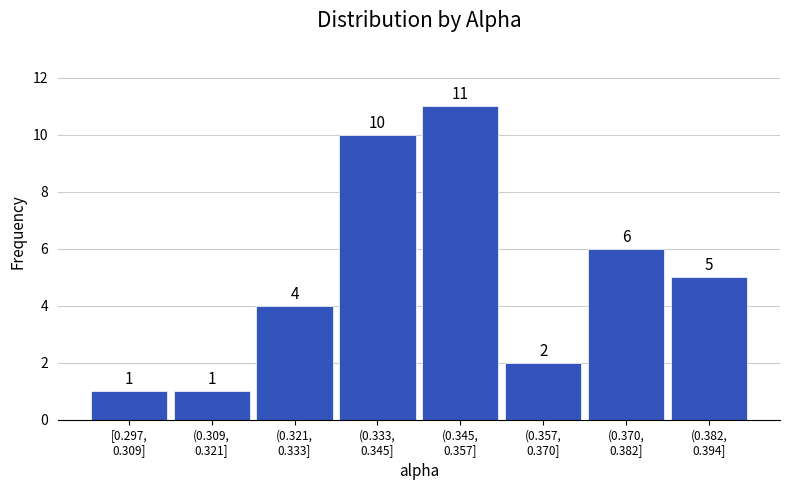

Reading left to right, what are all the values shown in this chart?

1	1	4	10	11	2	6	5